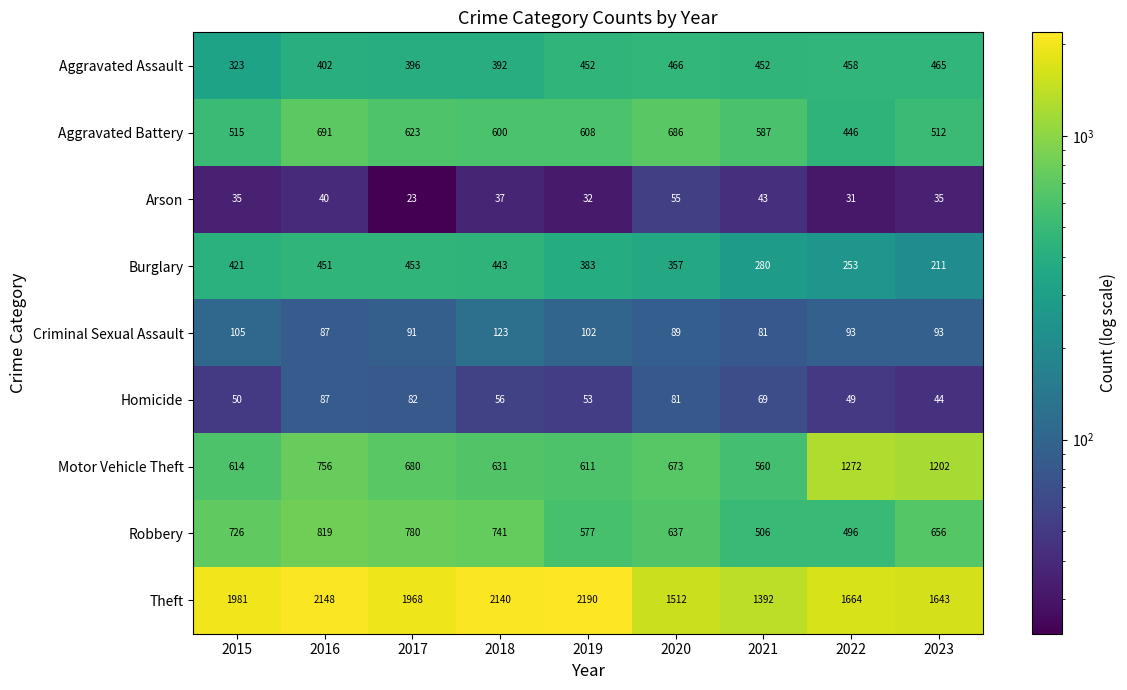

The Arson series shows 40 at 2016. True or false?

True